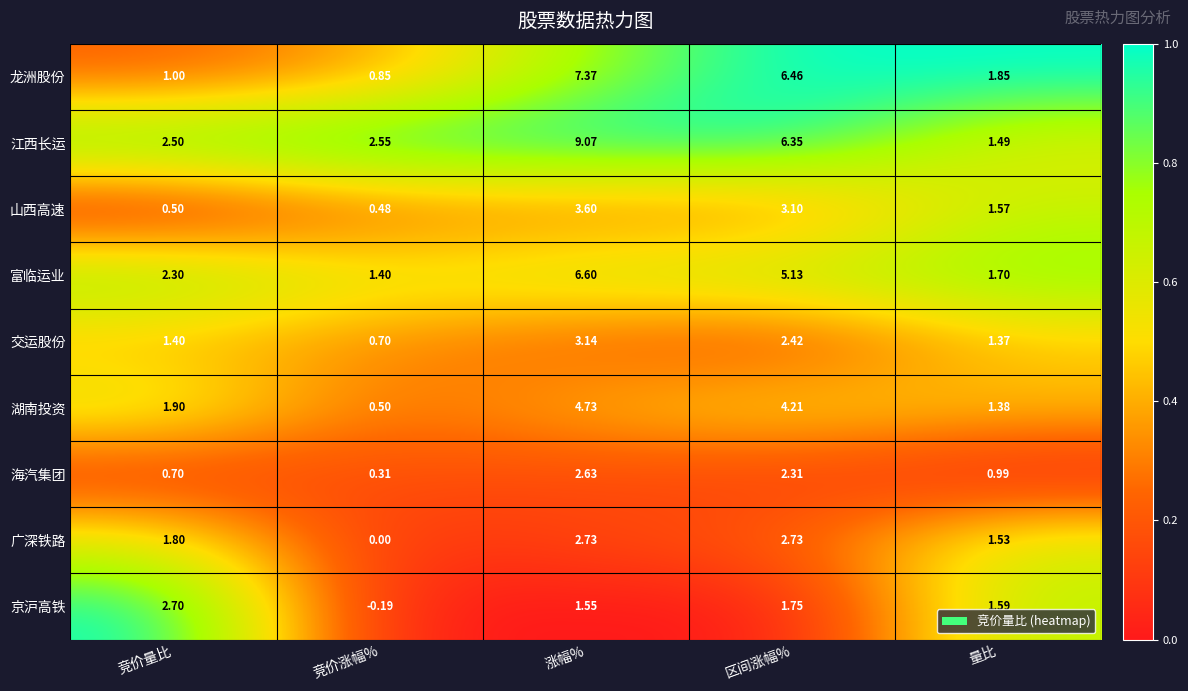

At which category is the sum across all series the highest?

涨幅%